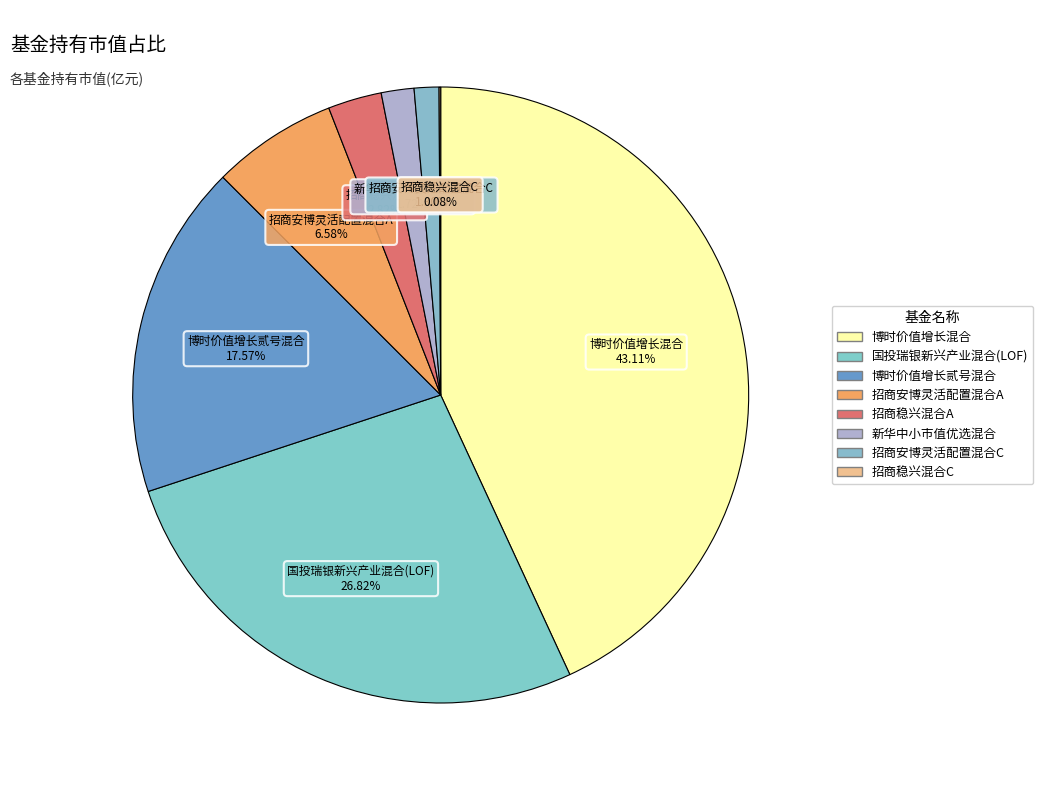

The 博时价值增长混合 slice represents 43% of the pie. True or false?

True